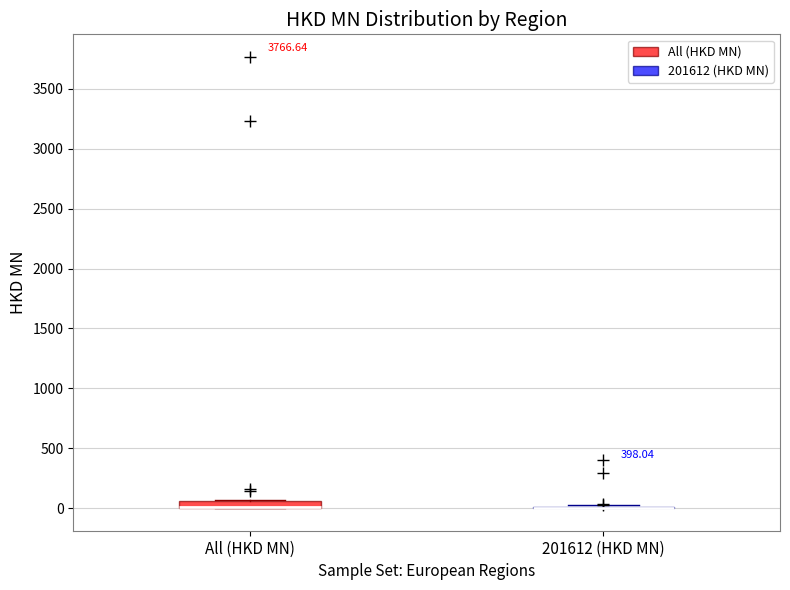

Where is the lower edge of the box for All (HKD MN) on the y-axis? The values are not printed on the chart, so give them approximately, as read against the axis.

0